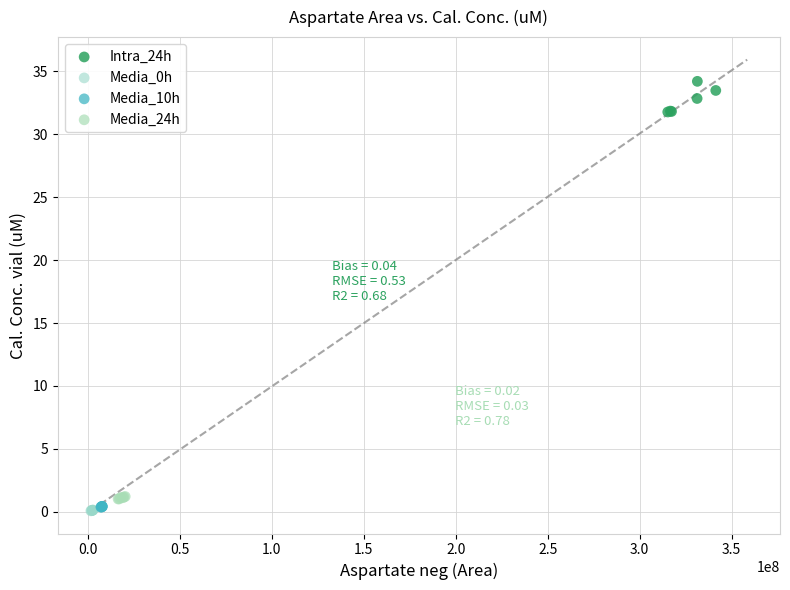

Which series reaches the maximum Y coordinate?

Intra_24h